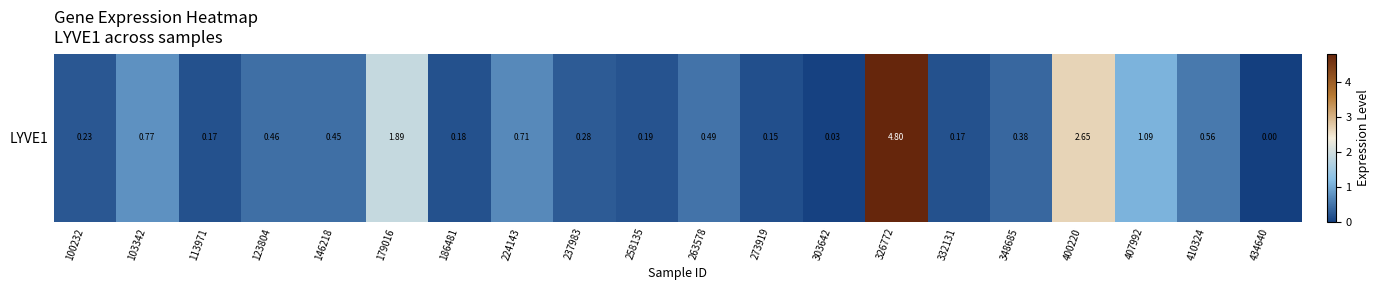

Count the number of data series in this chart.

1